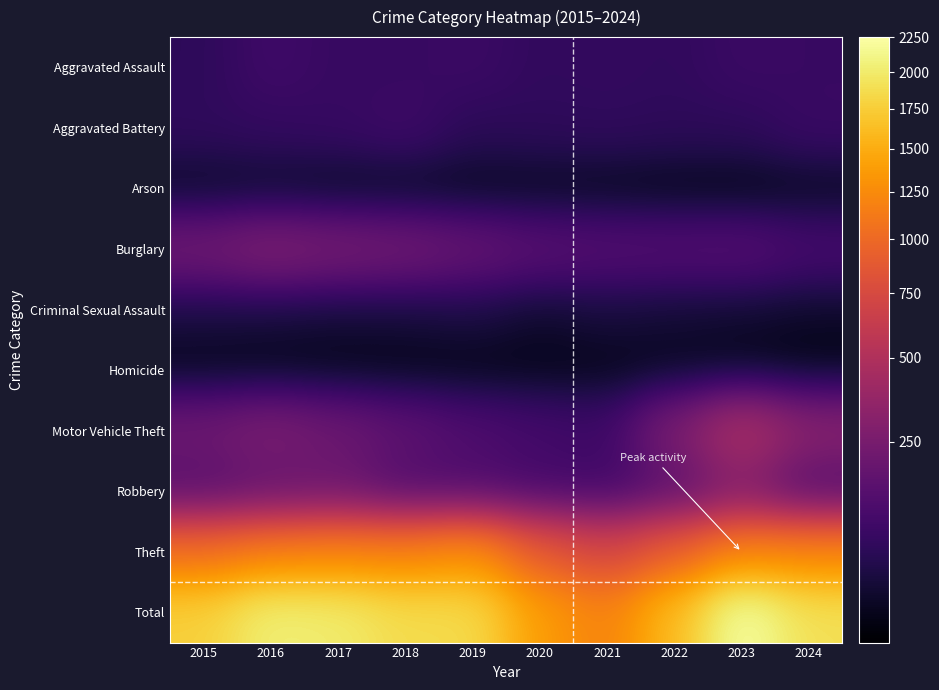

Reading left to right, extract all data points from this chart.

Aggravated Assault: 2015=56	2016=88	2017=72	2018=72	2019=80	2020=62	2021=66	2022=61	2023=79	2024=74
Aggravated Battery: 2015=60	2016=66	2017=71	2018=86	2019=53	2020=57	2021=60	2022=56	2023=56	2024=77
Arson: 2015=10	2016=12	2017=7	2018=7	2019=5	2020=7	2021=6	2022=3	2023=2	2024=8
Burglary: 2015=216	2016=266	2017=237	2018=218	2019=182	2020=146	2021=133	2022=130	2023=134	2024=102
Criminal Sexual Assault: 2015=29	2016=26	2017=22	2018=24	2019=31	2020=16	2021=26	2022=21	2023=18	2024=13
Homicide: 2015=5	2016=4	2017=4	2018=4	2019=4	2020=5	2021=6	2022=7	2023=3	2024=2
Motor Vehicle Theft: 2015=212	2016=259	2017=208	2018=163	2019=123	2020=99	2021=82	2022=259	2023=472	2024=309
Robbery: 2015=139	2016=178	2017=202	2018=121	2019=116	2020=97	2021=88	2022=151	2023=284	2024=122
Theft: 2015=1041	2016=1151	2017=1188	2018=1170	2019=1272	2020=884	2021=716	2022=920	2023=1204	2024=1196
Total: 2015=1768	2016=2050	2017=2011	2018=1865	2019=1866	2020=1373	2021=1183	2022=1608	2023=2252	2024=1903